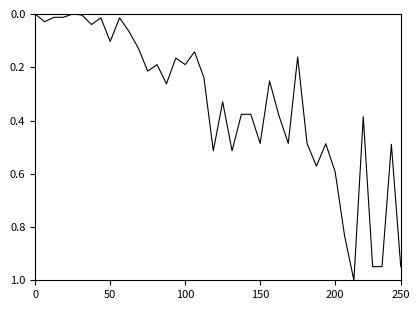

What is the difference between the maximum and minimum values?

1.0